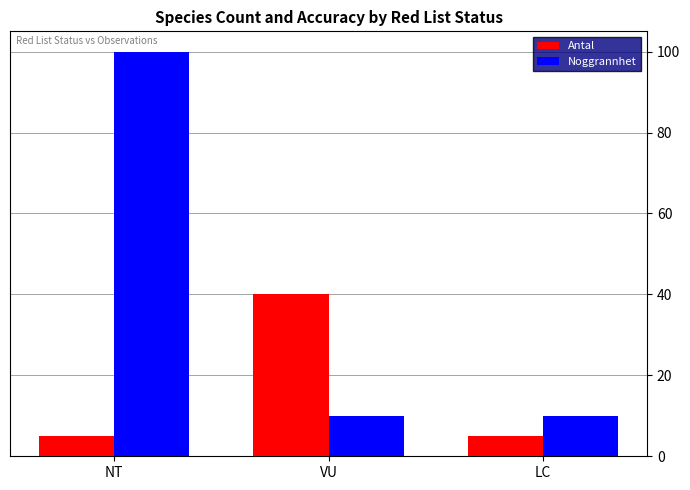

Are the bars horizontal?

No